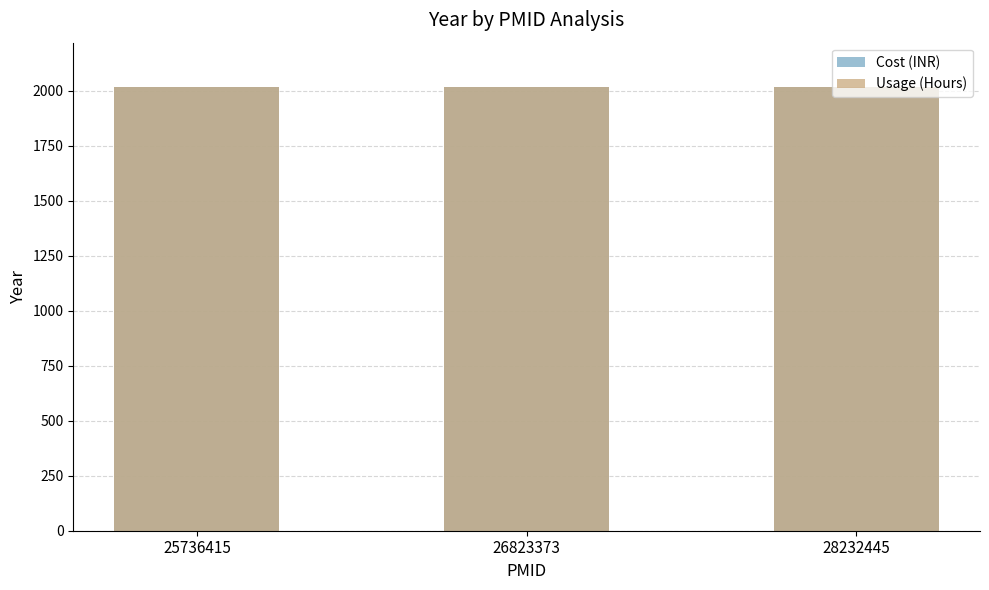

At 28232445, list the series in order from smallest to largest.

Cost (INR), Usage (Hours)